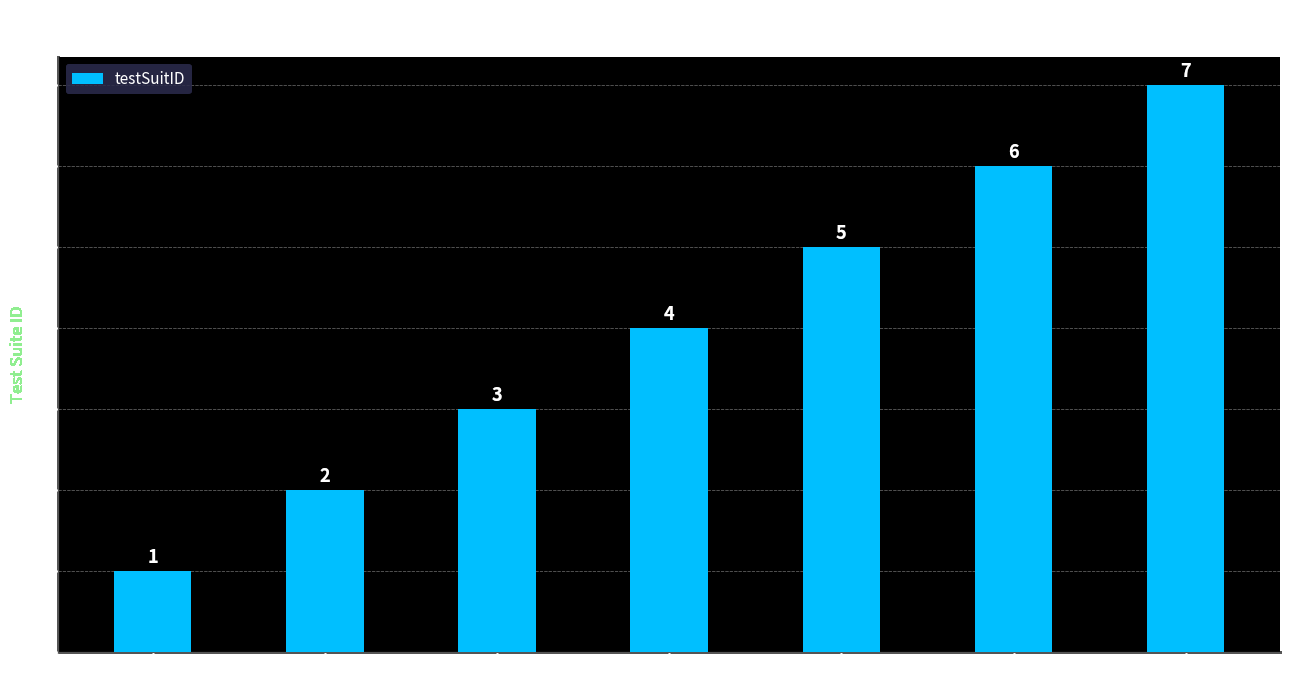

What is the label of the 2nd bar from the left?

EVS